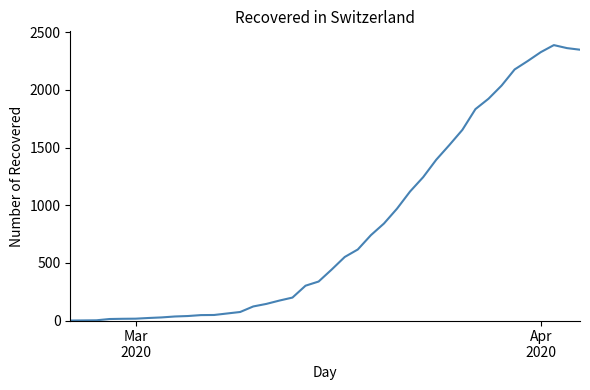

What is the difference between the second highest and minimum values?

2362